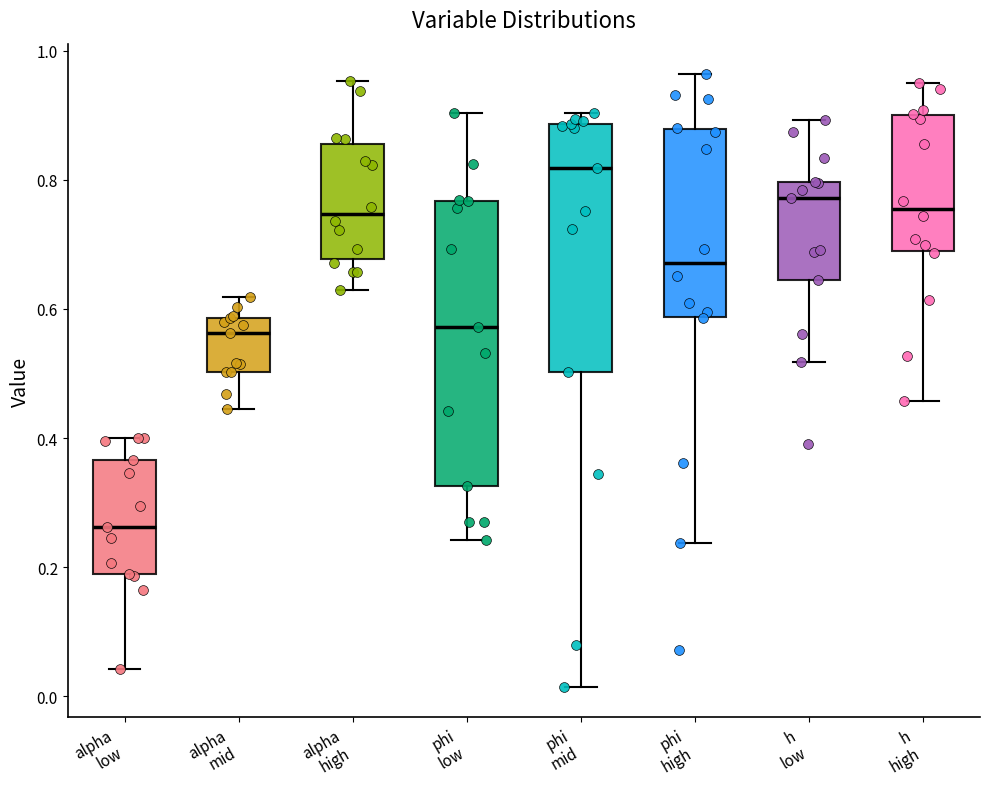

Where does the lower whisker of the box for alpha low end on the y-axis? The values are not printed on the chart, so give them approximately, as read against the axis.

0.04